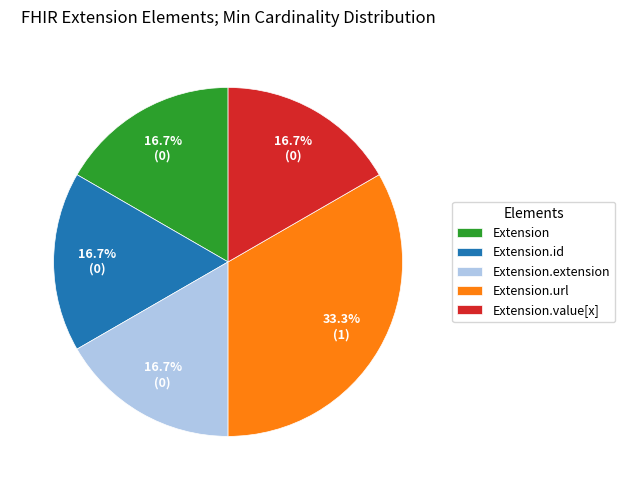

What is the largest slice in the pie chart?

Extension.url